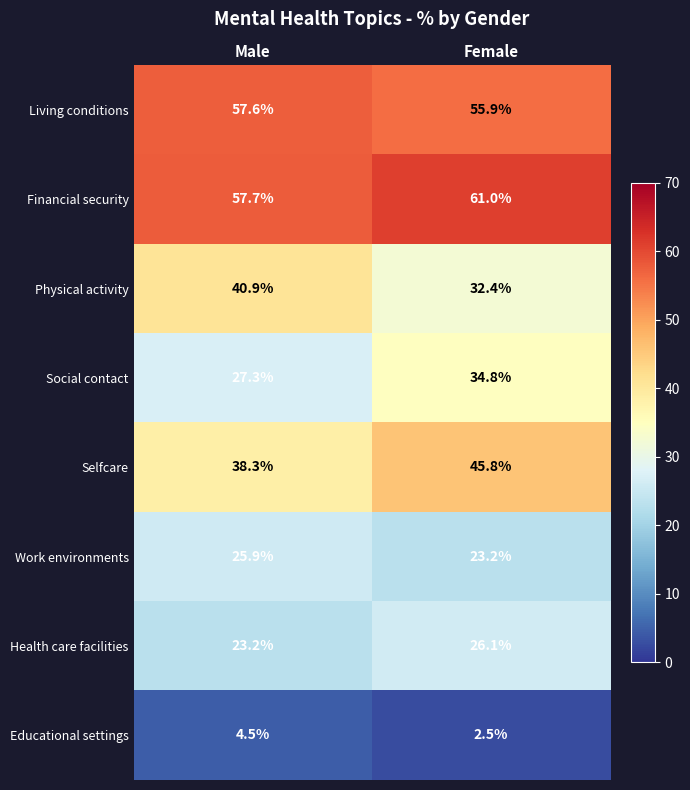

Where is Selfcare nearest to the value 42?

Male